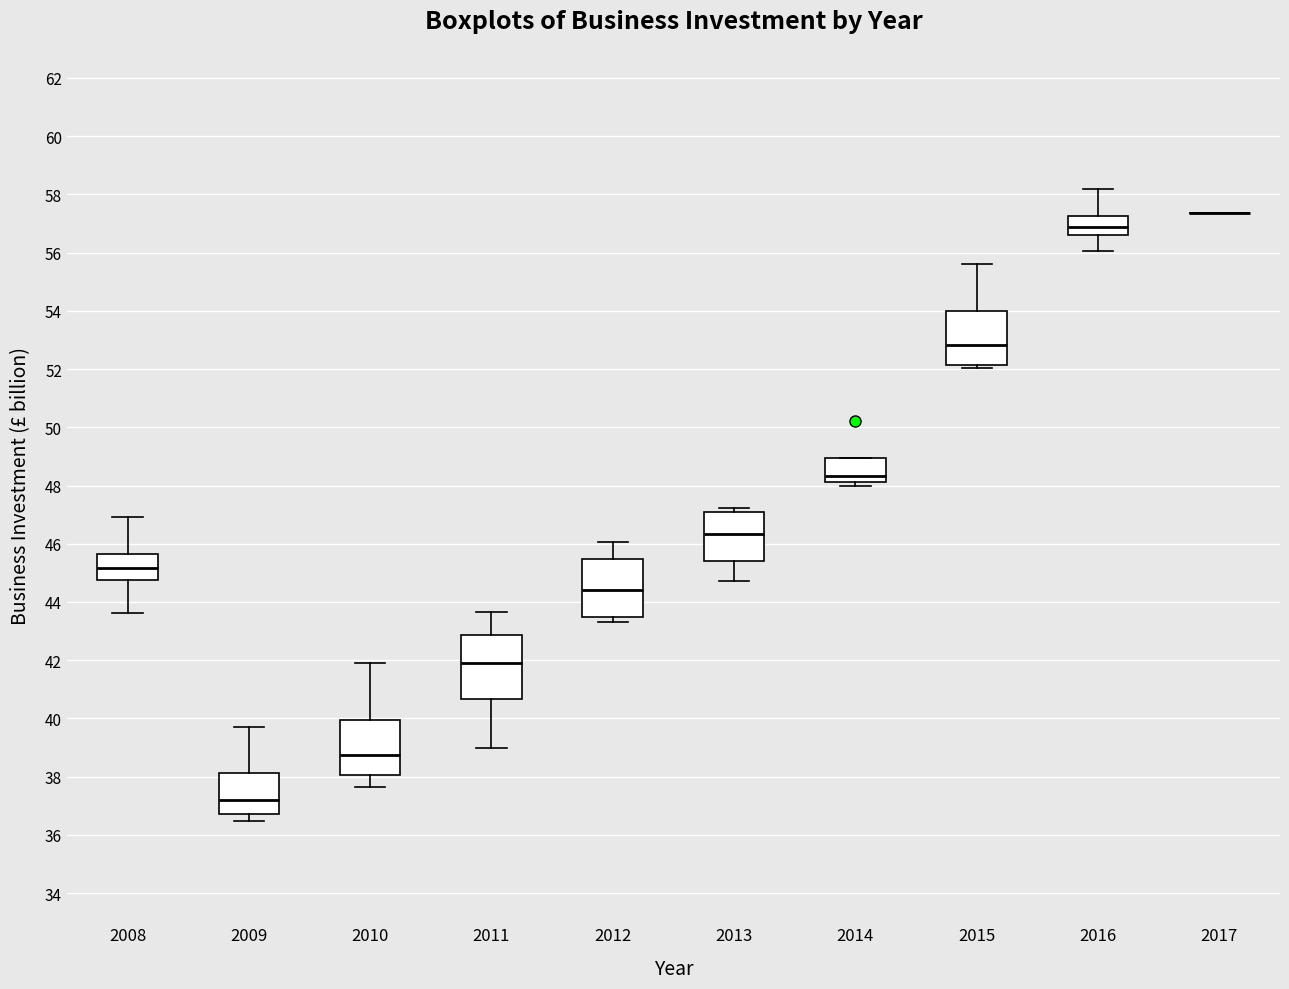

Reading left to right, read every box against the y-axis: the position of its median line, the range the box covers, and the ends of its whiskers. The values are not printed on the chart, so give them approximately, as read against the axis.

2008: median 45.2, box 44.8 to 45.6, whiskers 43.6 to 47.0
2009: median 37.2, box 36.8 to 38.2, whiskers 36.4 to 39.6
2010: median 38.8, box 38.0 to 40.0, whiskers 37.6 to 42.0
2011: median 42.0, box 40.6 to 42.8, whiskers 39.0 to 43.6
2012: median 44.4, box 43.4 to 45.4, whiskers 43.4 (just below the box's lower edge) to 46.0
2013: median 46.4, box 45.4 to 47.2, whiskers 44.8 to 47.2 (just above the box's upper edge)
2014: median 48.4, box 48.2 to 49.0, whiskers 48.0 to 49.0
2015: median 52.8, box 52.2 to 54.0, whiskers 52.0 to 55.6
2016: median 56.8, box 56.6 to 57.2, whiskers 56.0 to 58.2
2017: box collapsed to a line at 57.4, whiskers 57.4 to 57.4